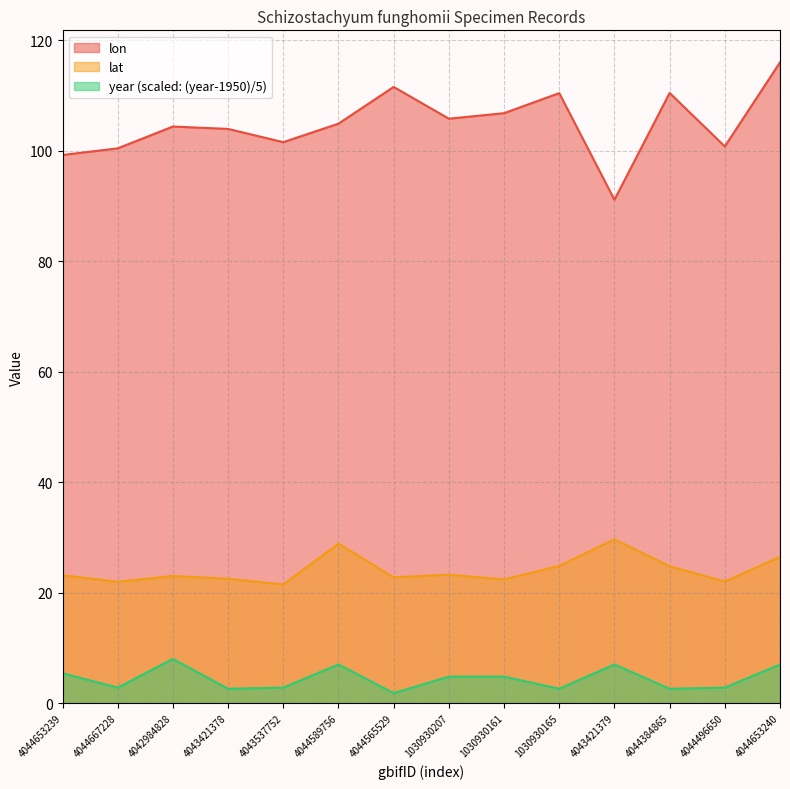

What is the lowest value of the lat series?

21.5